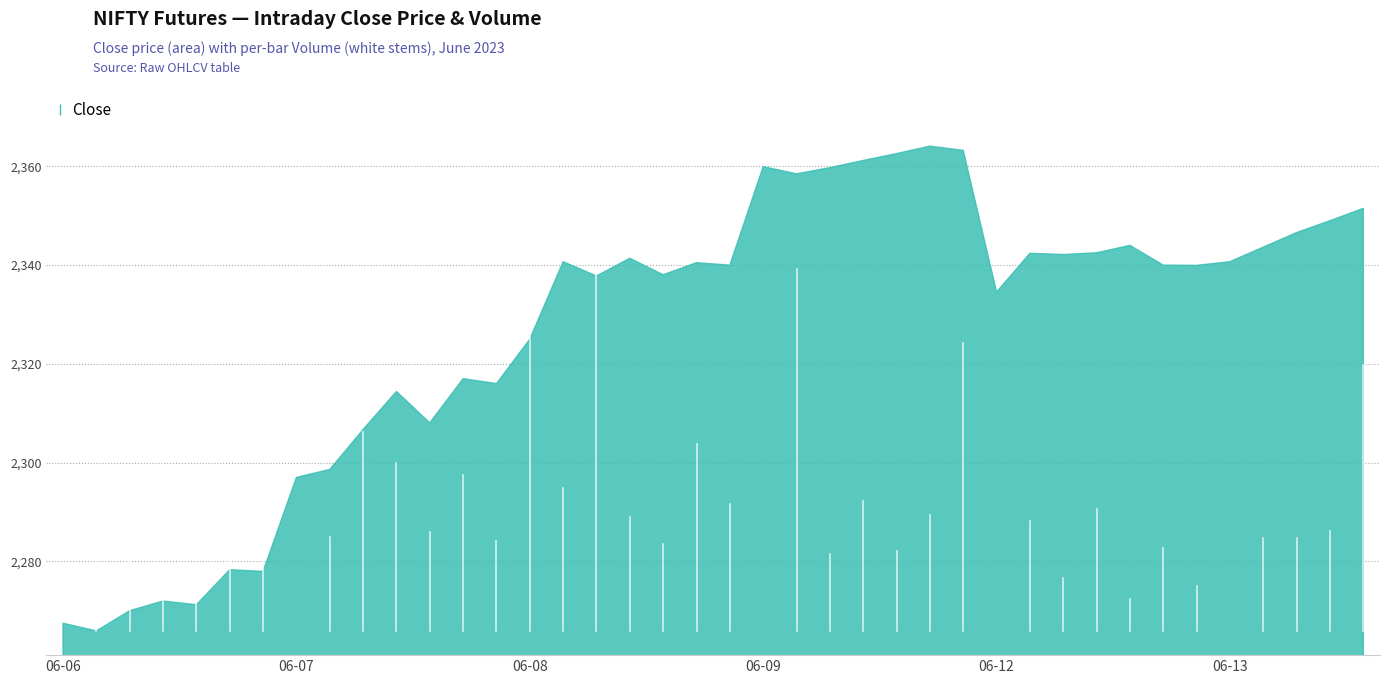

How many categories are shown in the chart?

40